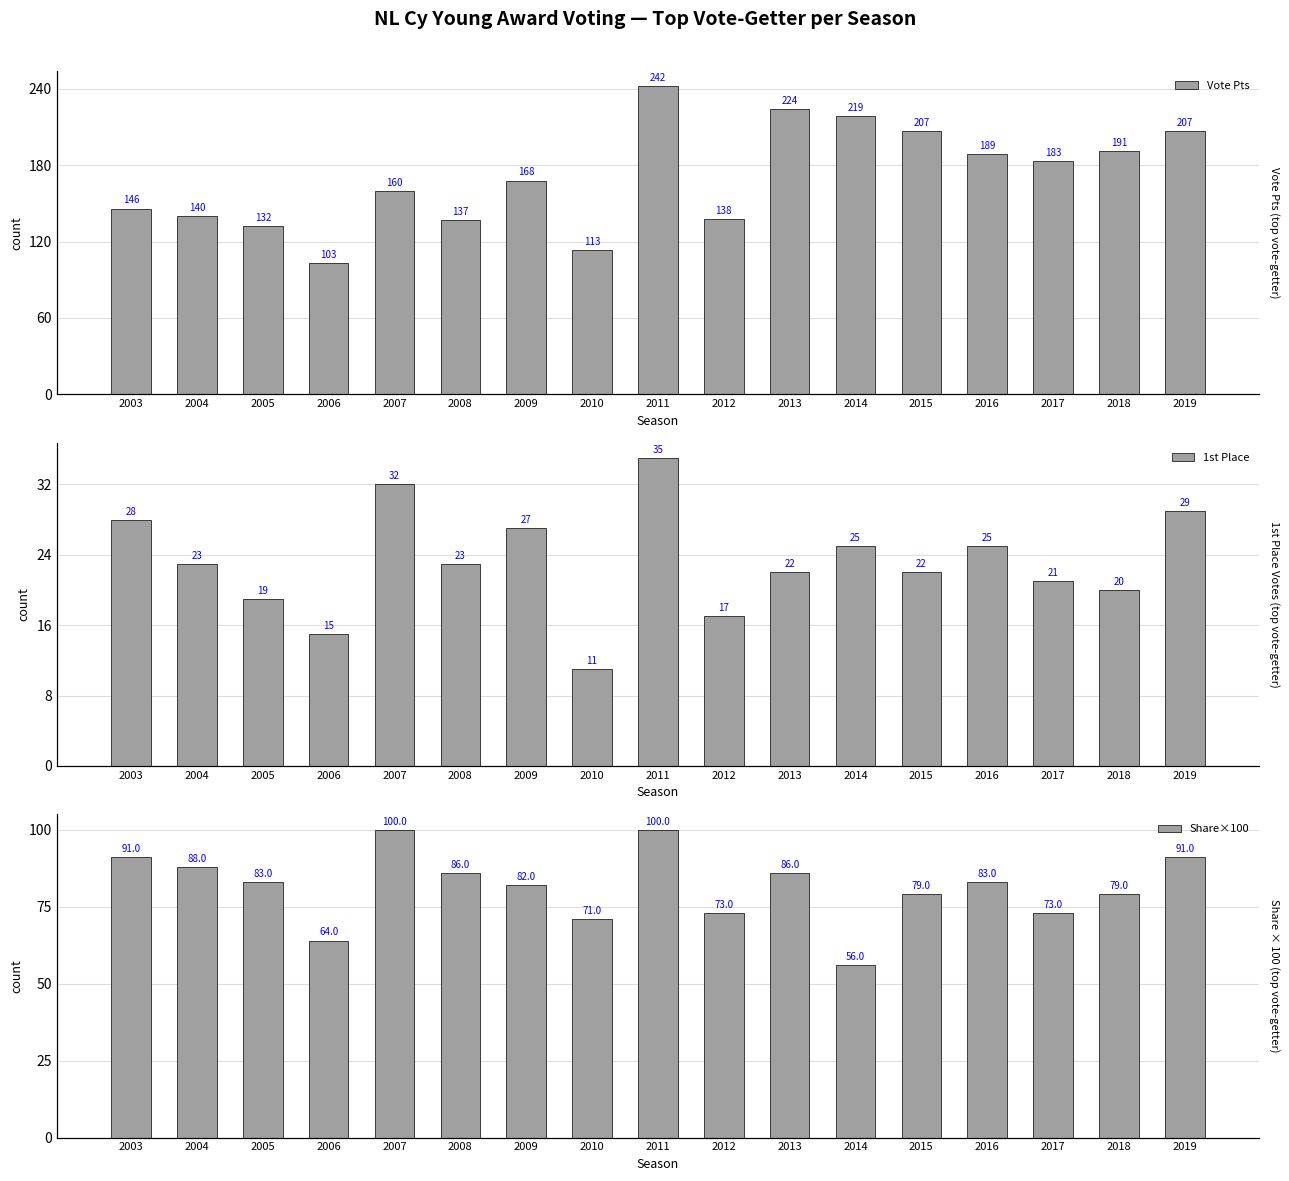

The Vote Pts series shows 193.8 at 2004. True or false?

False